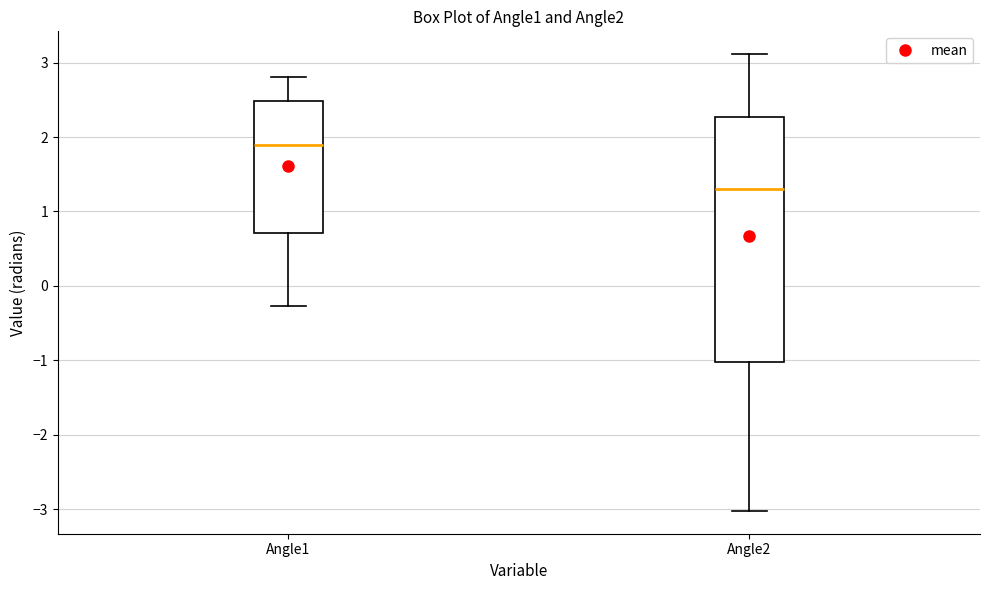

Reading left to right, transcribe this box plot: for each box, give where its median line is, the range the box spans, and where its two whiskers end, as read against the y-axis. The values are not printed on the chart, so give them approximately, as read against the axis.

Angle1: median 1.9, box 0.7 to 2.5, whiskers -0.3 to 2.8
Angle2: median 1.3, box -1.0 to 2.3, whiskers -3.0 to 3.1